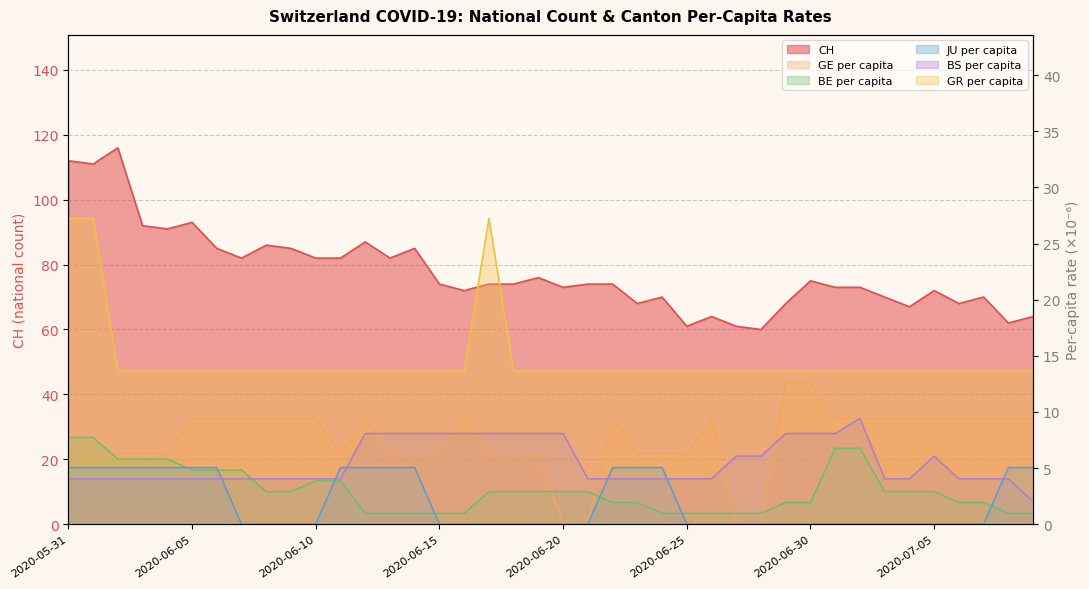

At how many categories does at least one series exceed 37?

40